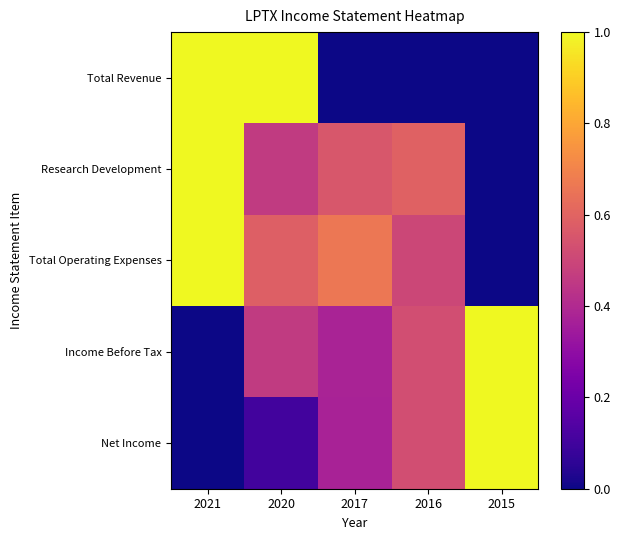

At how many categories does at least one series exceed 0?

5